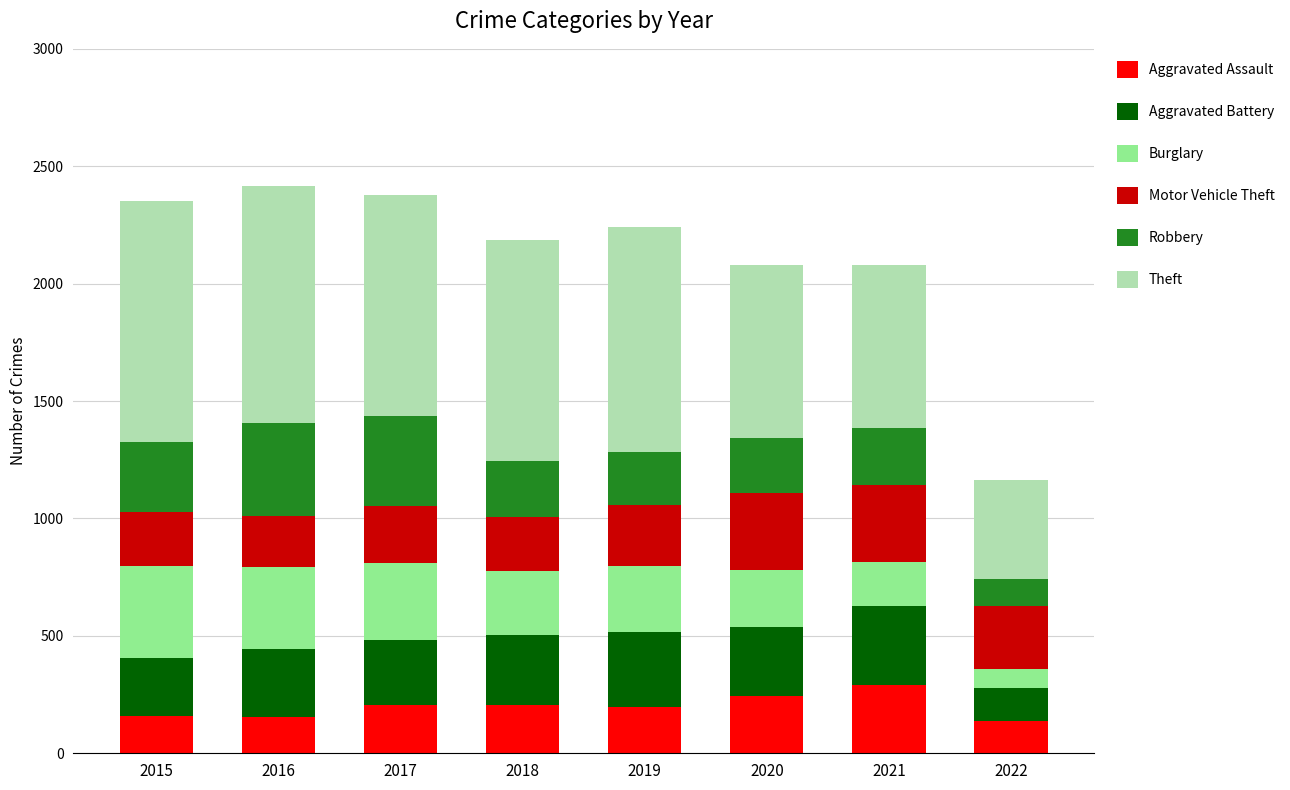

What is the highest value of the Aggravated Assault series?

292